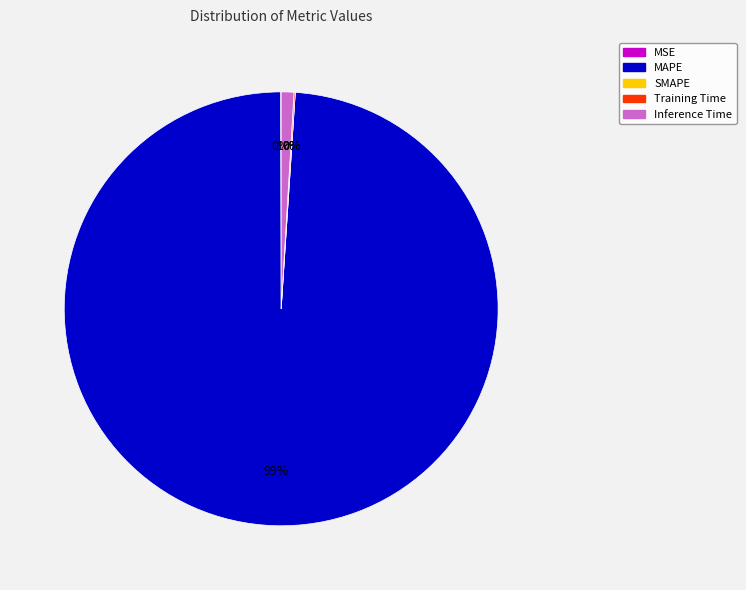

To the nearest percent, what is the combined percentage of Inference Time and SMAPE?

1%